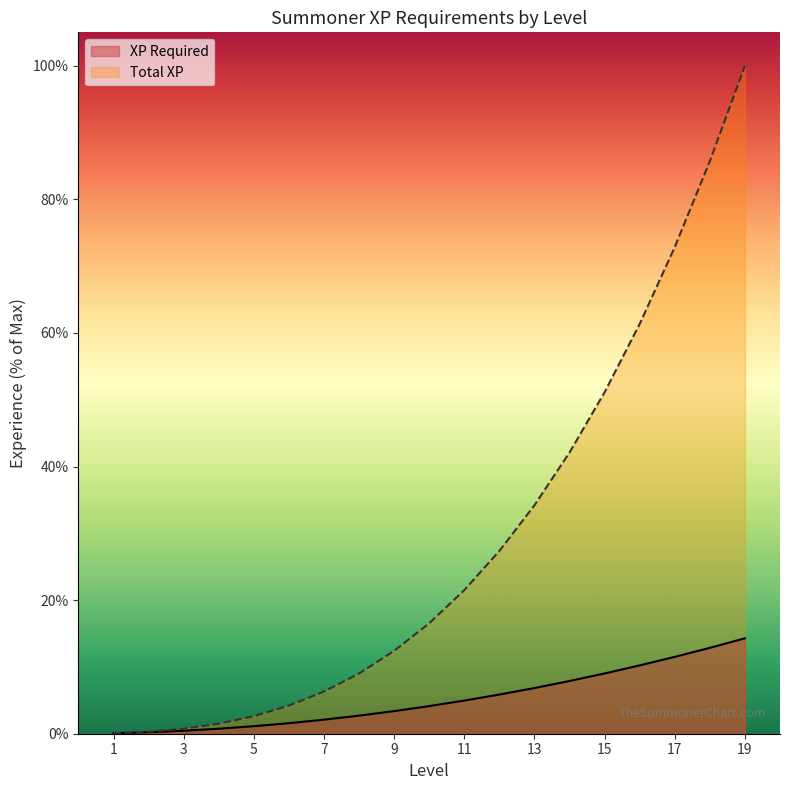

Reading left to right, transcribe all the data shown in this chart.

XP Required: 0.1	0.2	0.5	0.8	1.1	1.6	2.1	2.7	3.4	4.1	5.0	5.9	6.8	7.9	9.0	10.2	11.5	12.9	14.3
Total XP: 0.1	0.3	0.8	1.5	2.6	4.2	6.3	9.0	12.4	16.5	21.5	27.4	34.2	42.1	51.1	61.4	72.9	85.7	100.0